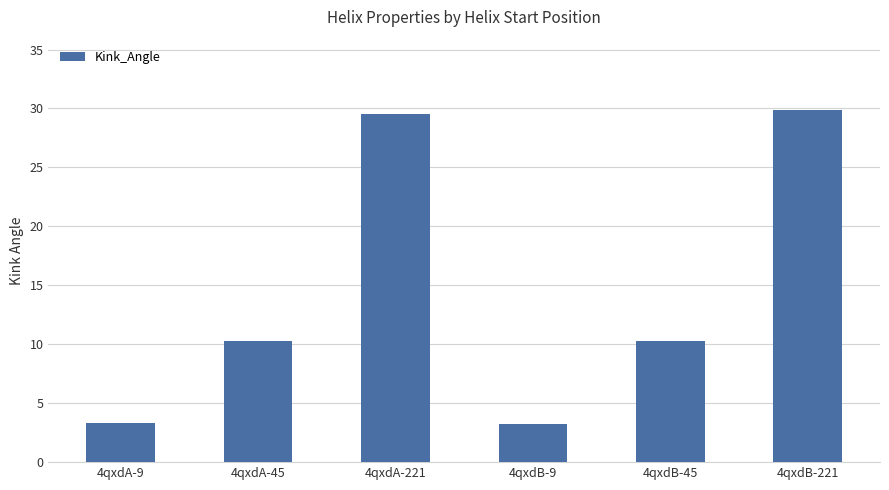

What is the change in value from 4qxdA-9 to 4qxdA-221?

+26.2